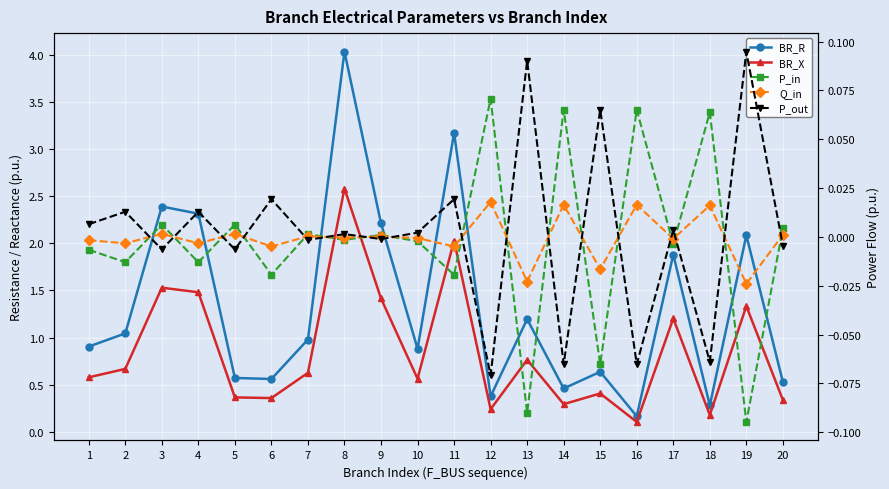

The value of P_out at 4 is 0.0. True or false?

True